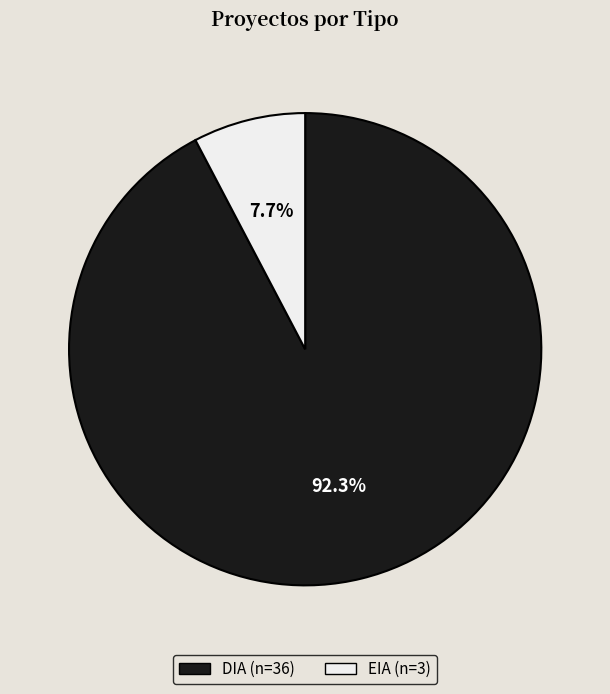

How many slices are in this pie chart?

2